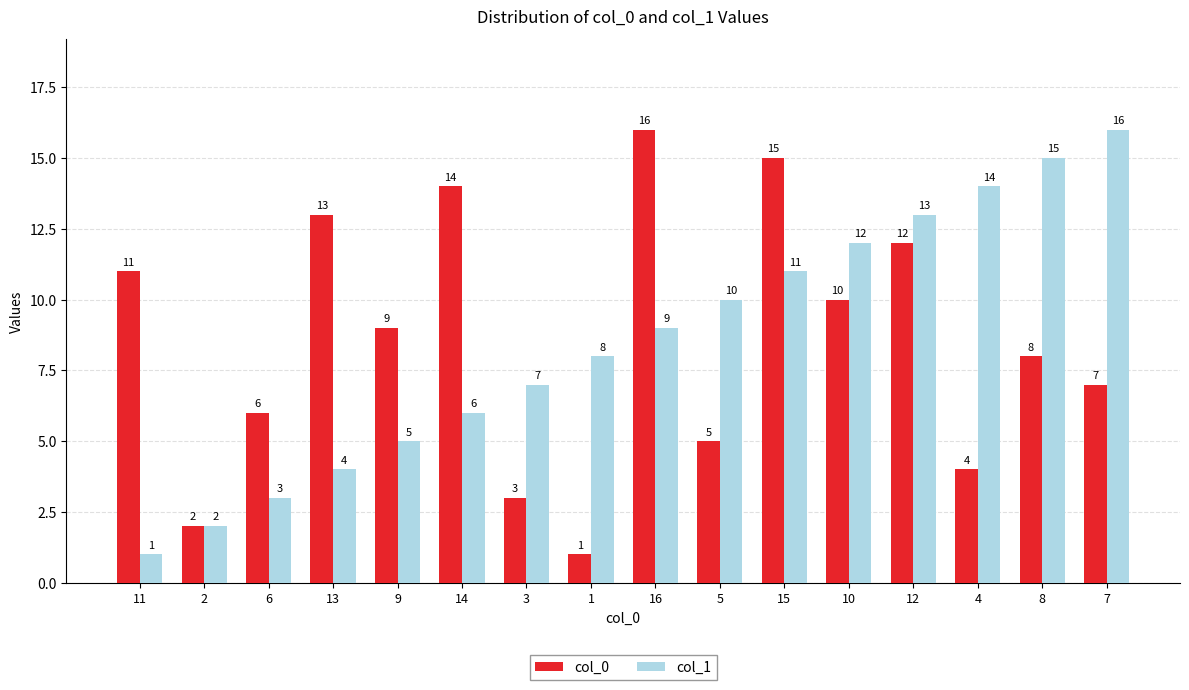

What is the spread (max minus min) of values at 5?

5